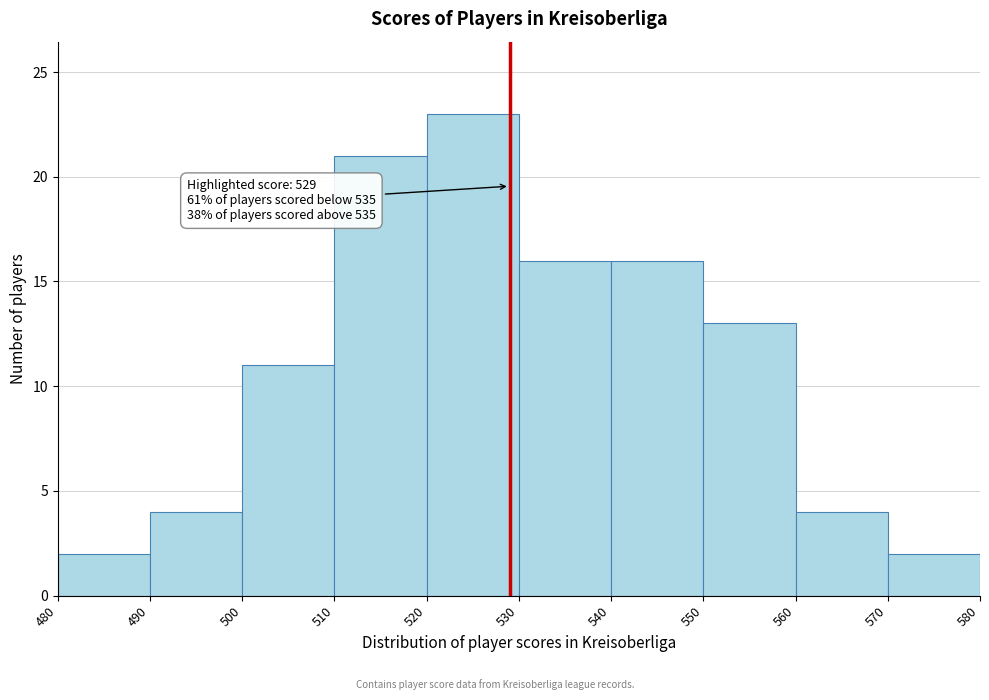

Over which range of the x-axis is the bar tallest?

520 to 530